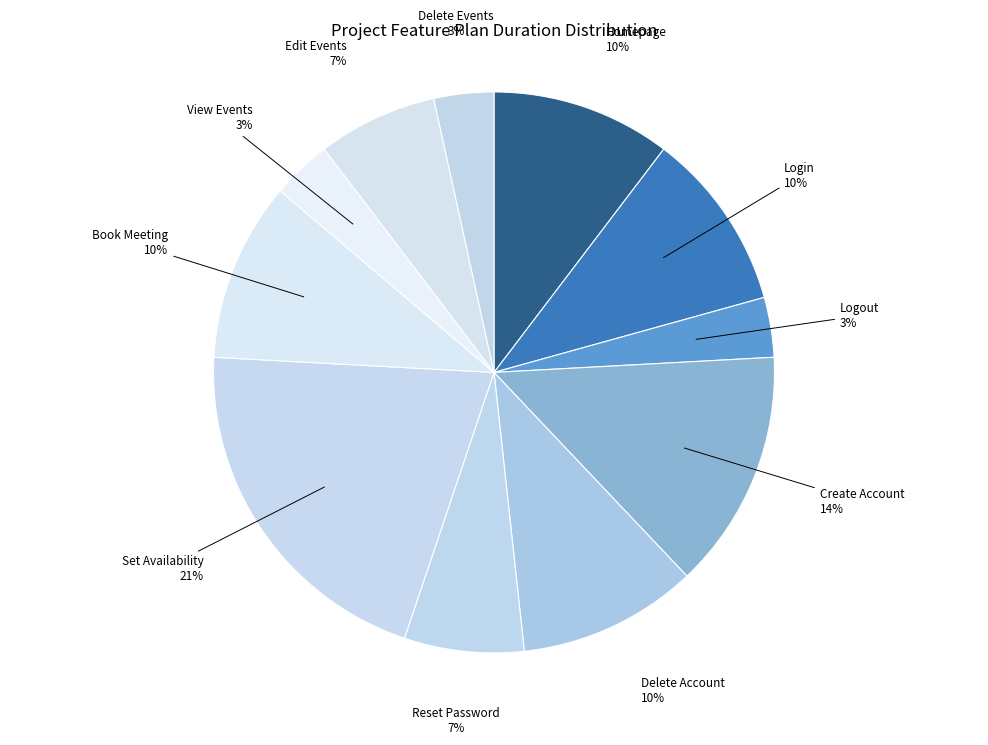

Is there a majority slice in this chart?

No